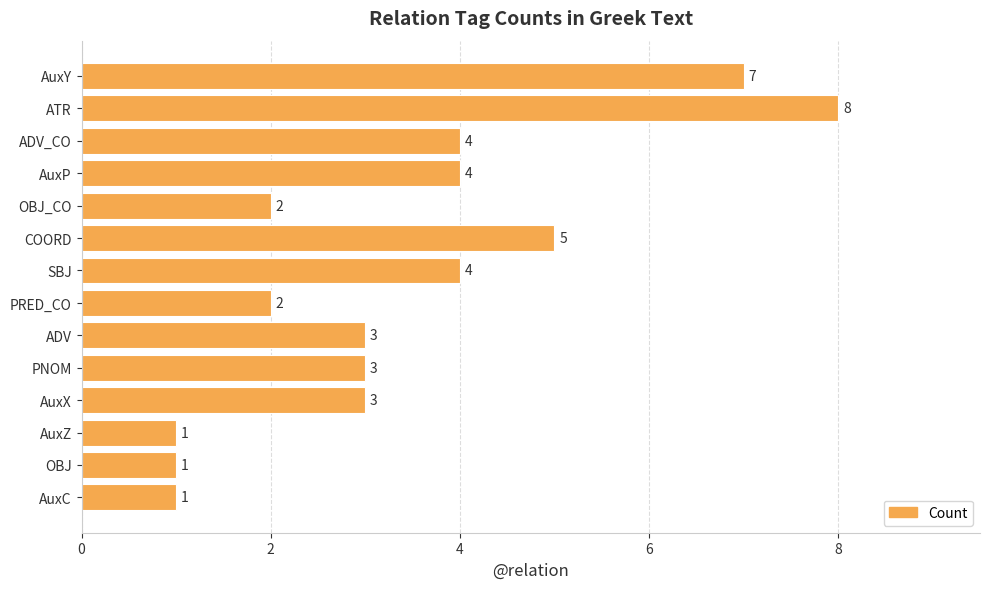

Does the chart contain any negative values?

No